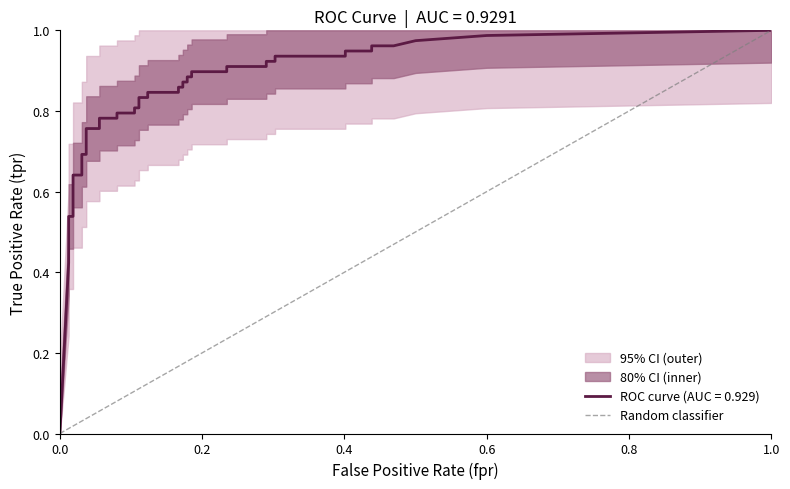

Does the chart have visible grid lines?

No